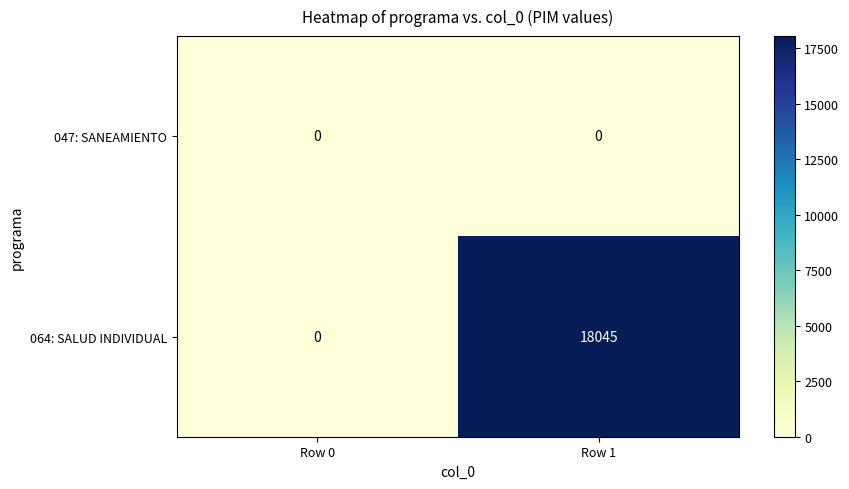

At how many categories does at least one series exceed 5793?

1